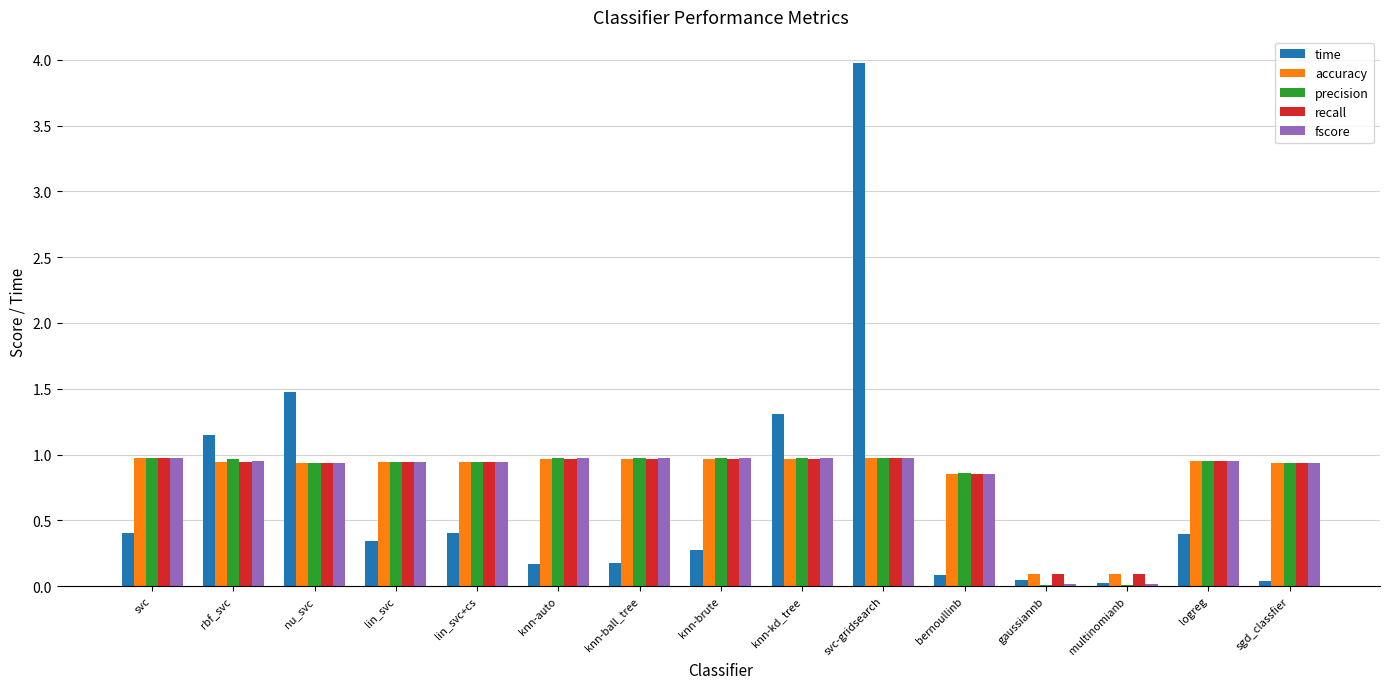

At which category is the sum across all series the highest?

svc-gridsearch